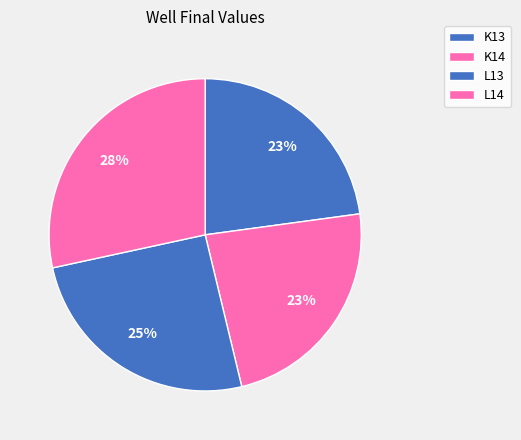

Count the number of slices in the pie.

4